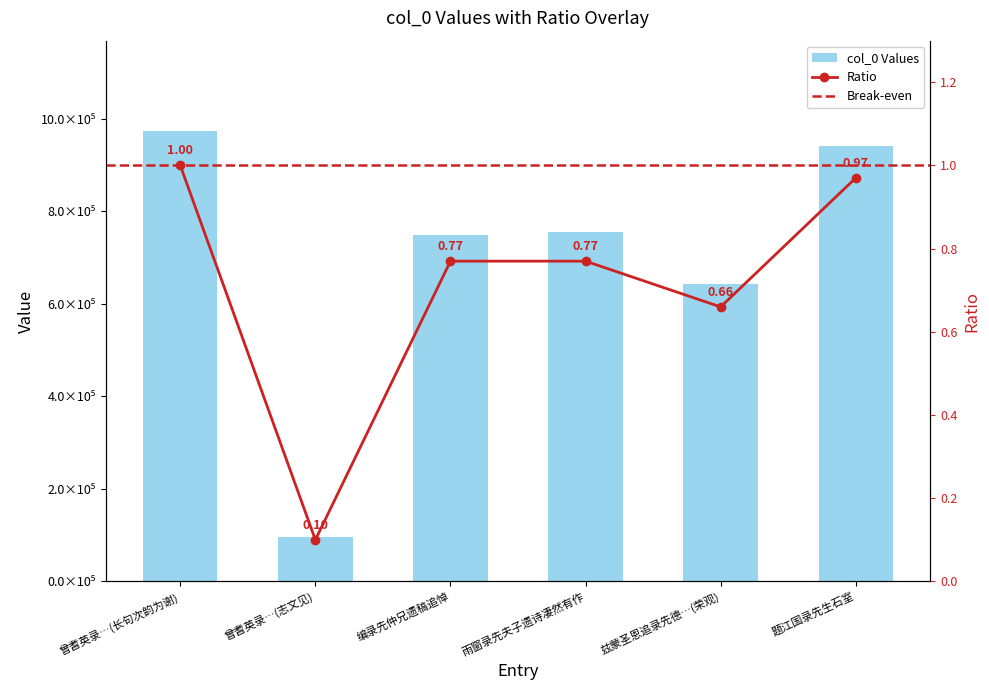

Reading right to left, extract all data points from this chart.

题江国录先生石室=941309	兹蒙圣恩追录先德…(荣观)=642070	雨窗录先夫子遗诗凄然有作=754348	编录先仲兄遗稿追悼=748409	曾耆英录…(志文见)=95979	曾耆英录…(长句次韵为谢)=973458